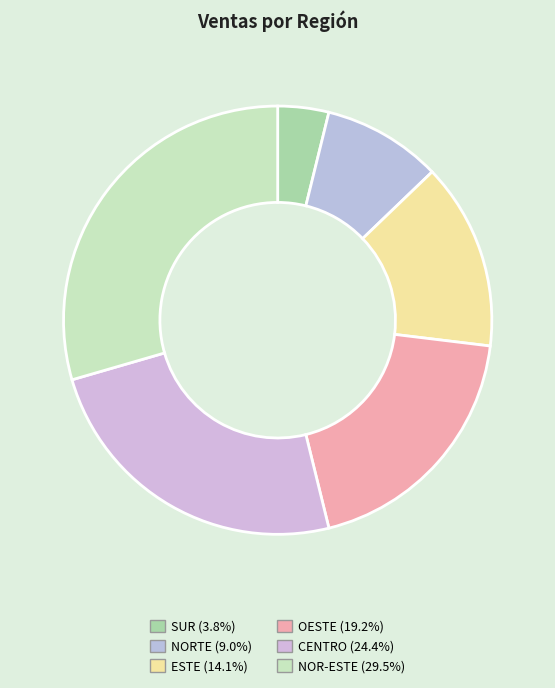

Rank the categories by value from lowest to highest.

SUR, NORTE, ESTE, OESTE, CENTRO, NOR-ESTE